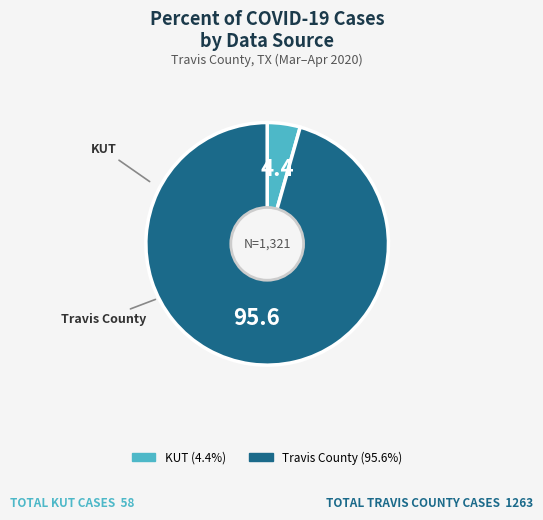

What is the ratio of the value at Travis County to the value at KUT?

21.8